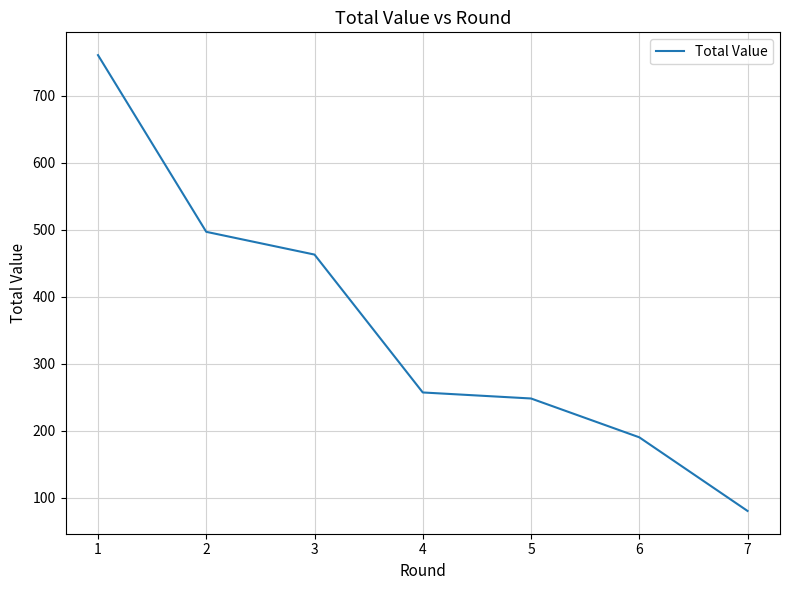

What is the difference between the values at 1 and 2?

264